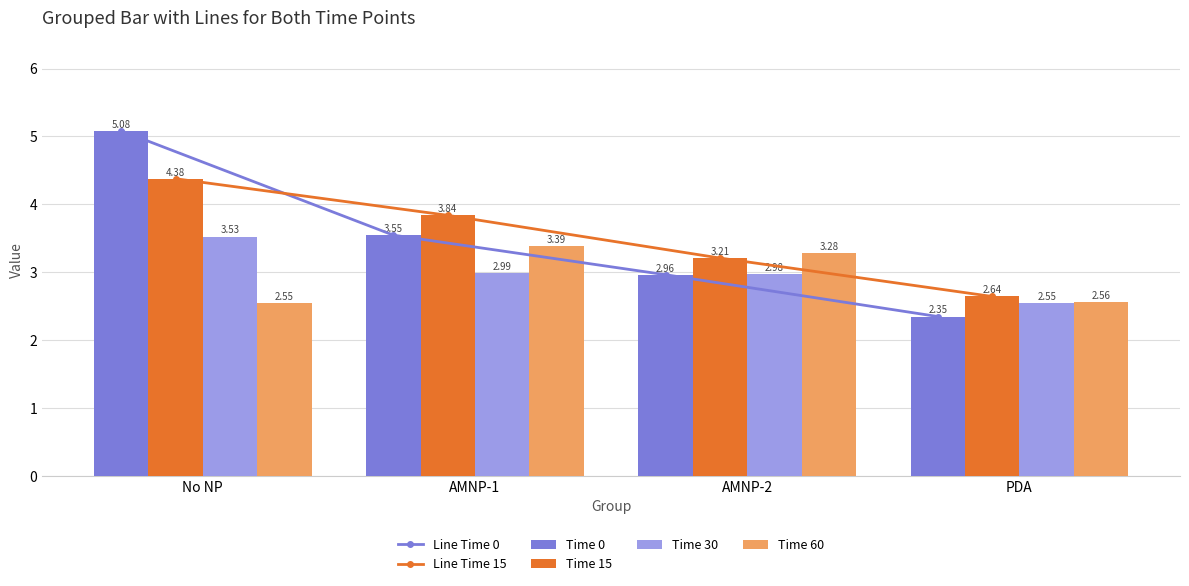

At which category is the sum across all series the highest?

No NP